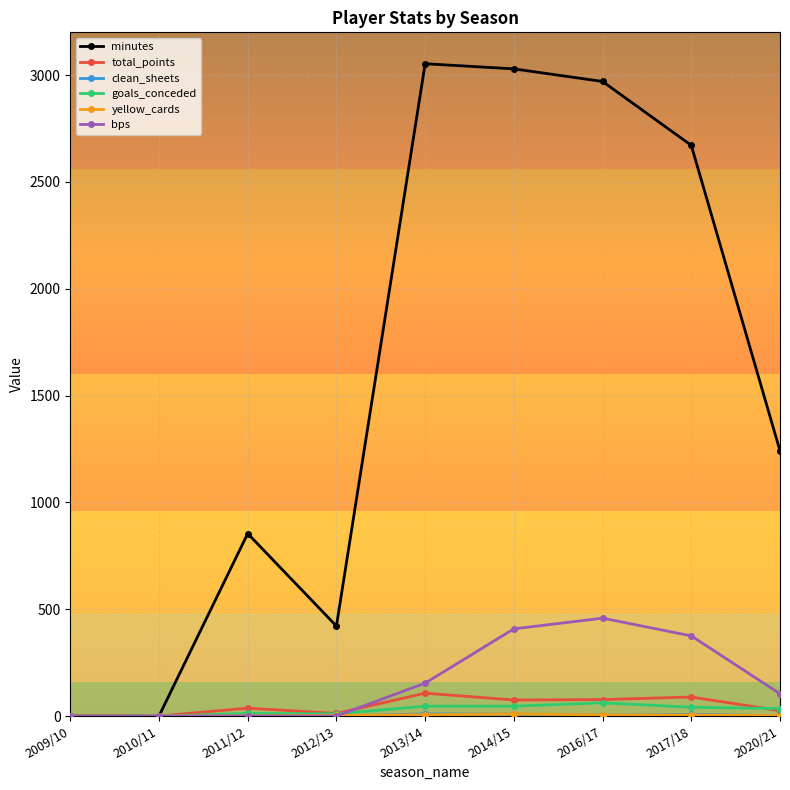

Between 2010/11 and 2011/12, which series saw the biggest shift?

minutes